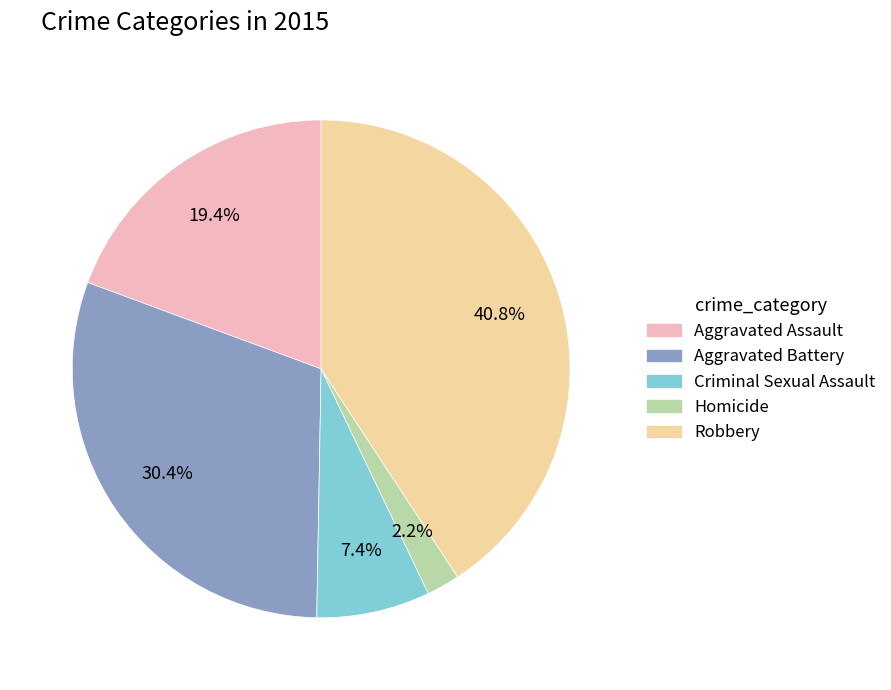

The Aggravated Assault slice represents 19% of the pie. True or false?

True